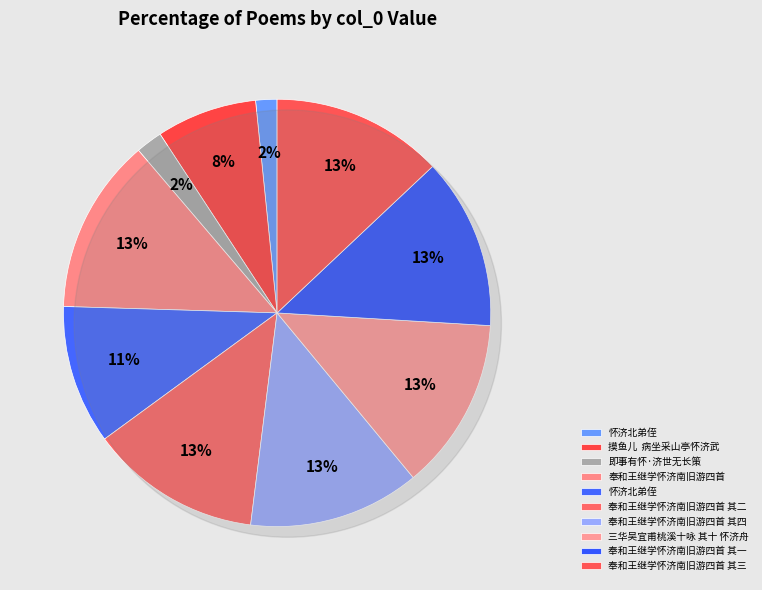

Rank the categories by value from lowest to highest.

怀济北弟侄, 即事有怀·济世无长策, 摸鱼儿  病坐采山亭怀济武, 怀济北弟侄, 奉和王继学怀济南旧游四首 其一, 奉和王继学怀济南旧游四首 其二, 奉和王继学怀济南旧游四首 其三, 奉和王继学怀济南旧游四首 其四, 三华吴宜甫桃溪十咏 其十 怀济舟, 奉和王继学怀济南旧游四首